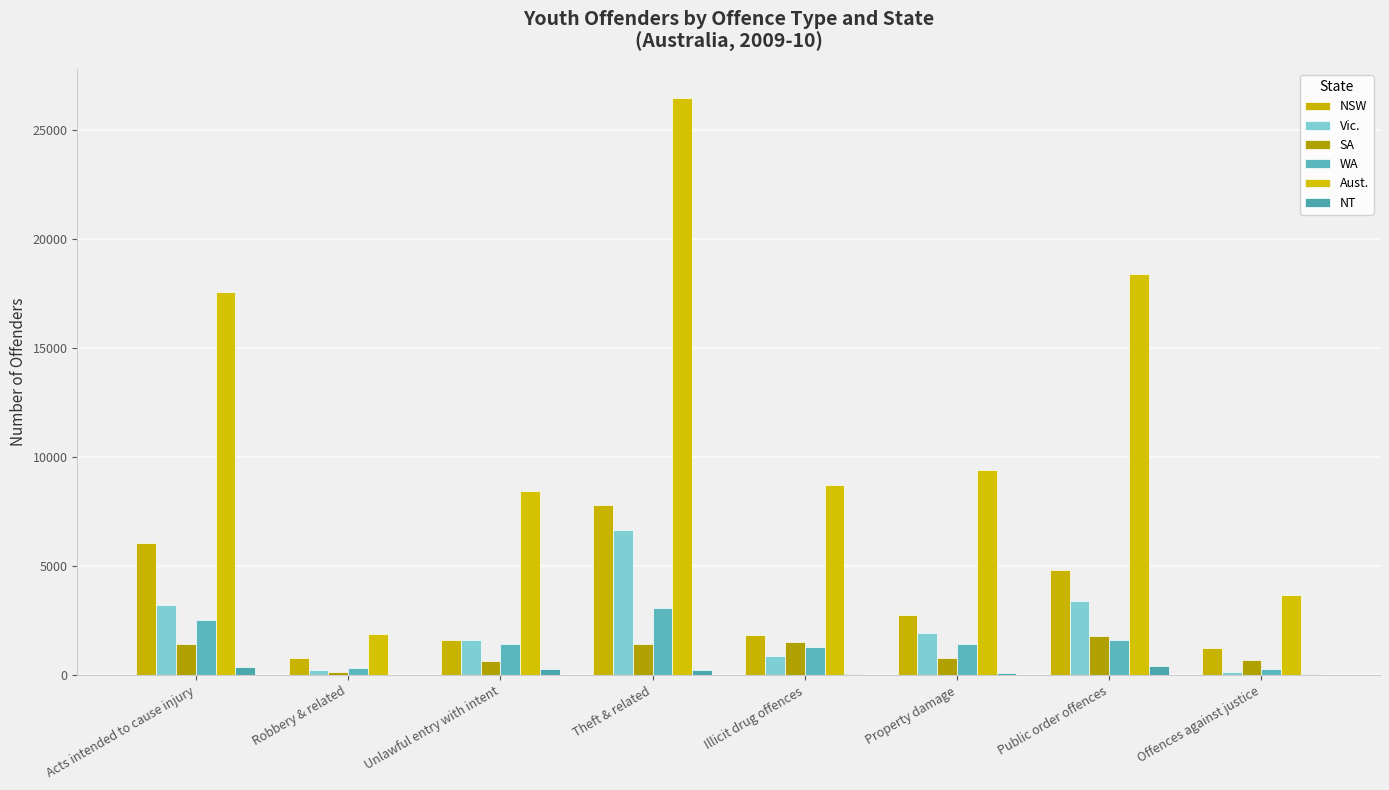

Count the number of categories in the chart.

8